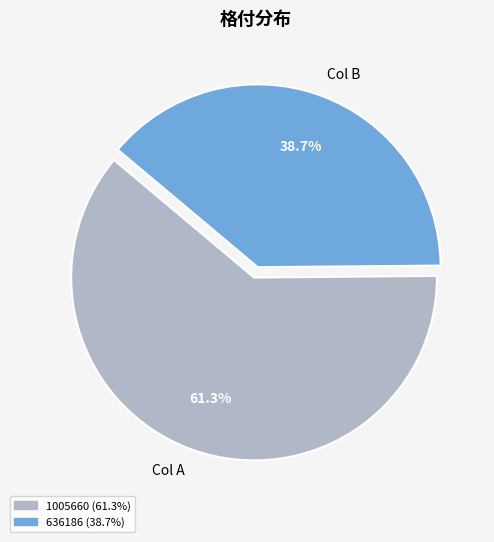

How many slices are in this pie chart?

2